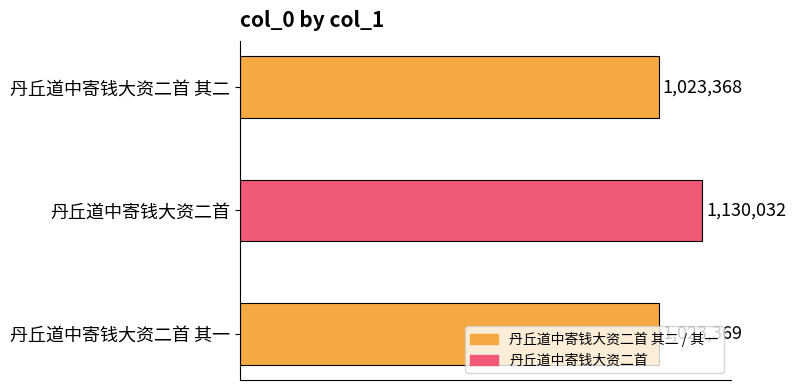

At which category does the chart reach its peak across all series?

丹丘道中寄钱大资二首